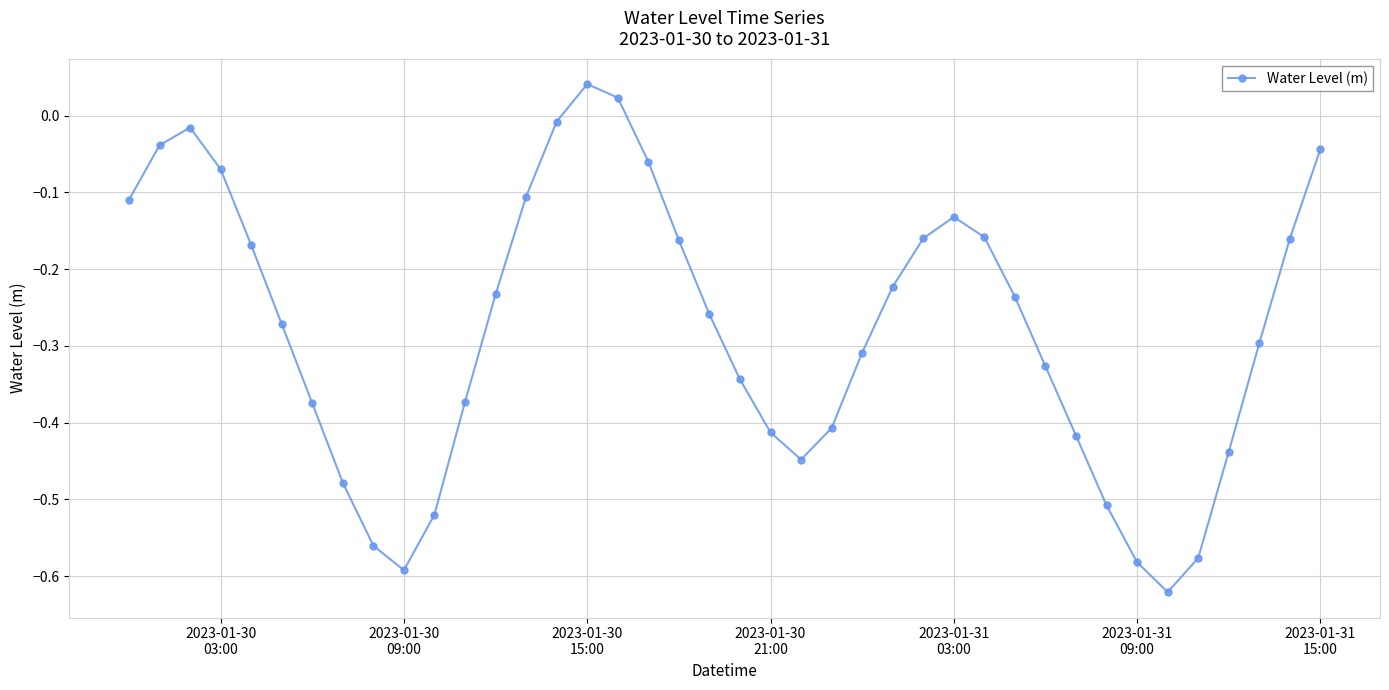

What is the difference between the second highest and second lowest values?

0.6